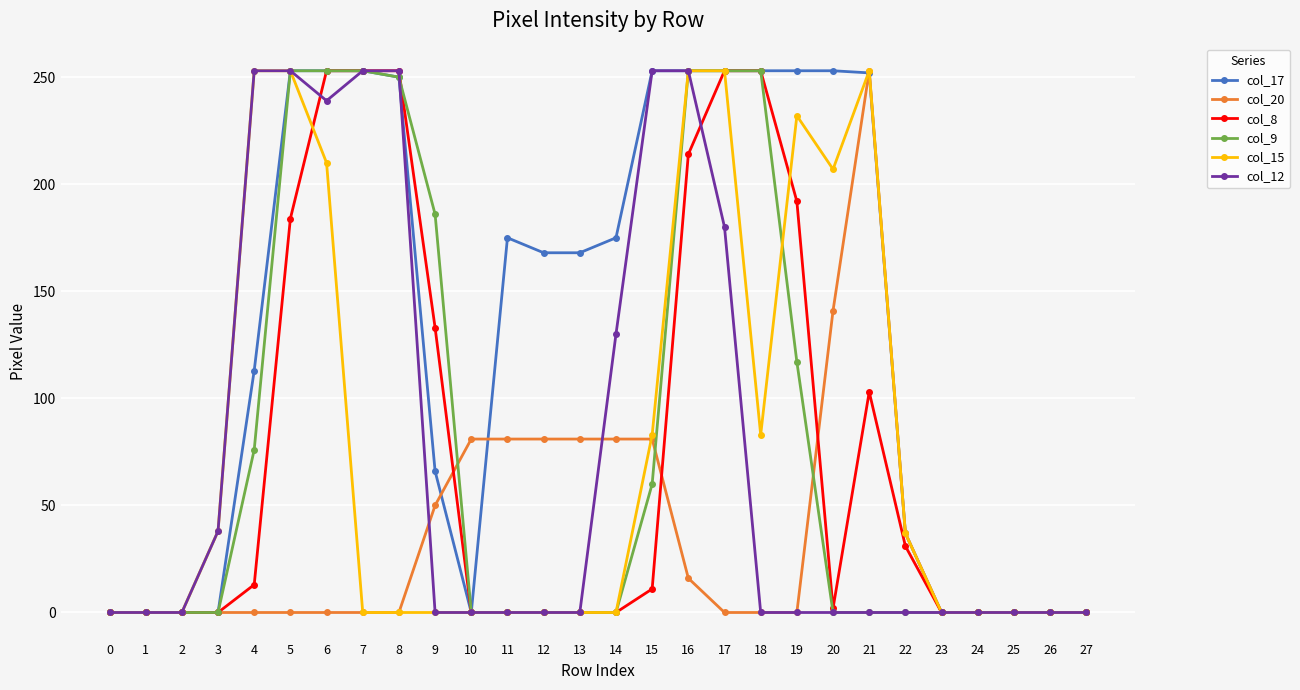

At which category is the sum across all series the highest?

16